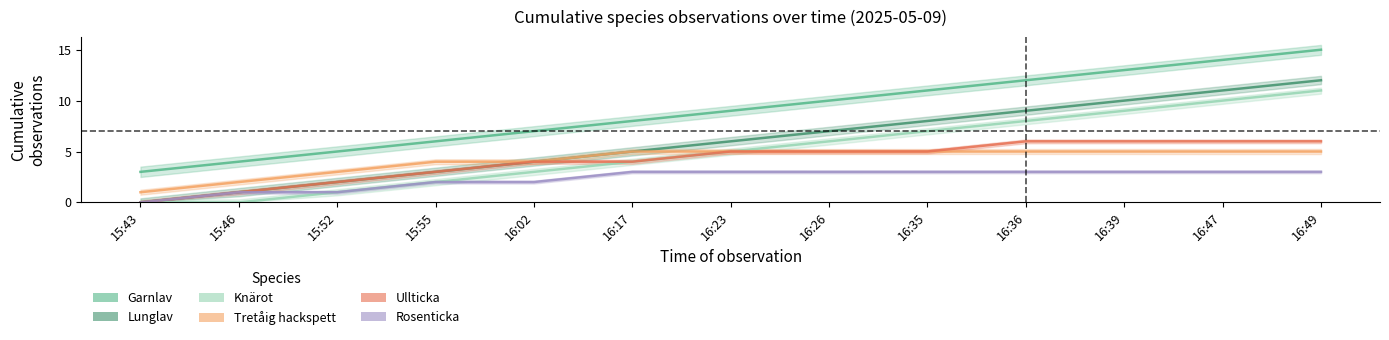

Reading left to right, list all the values displayed in this chart.

Garnlav: 3	4	5	6	7	8	9	10	11	12	13	14	15
Lunglav: 0	1	2	3	4	5	6	7	8	9	10	11	12
Knärot: 0	0	1	2	3	4	5	6	7	8	9	10	11
Tretåig hackspett: 1	2	3	4	4	5	5	5	5	5	5	5	5
Ullticka: 0	1	2	3	4	4	5	5	5	6	6	6	6
Rosenticka: 0	1	1	2	2	3	3	3	3	3	3	3	3